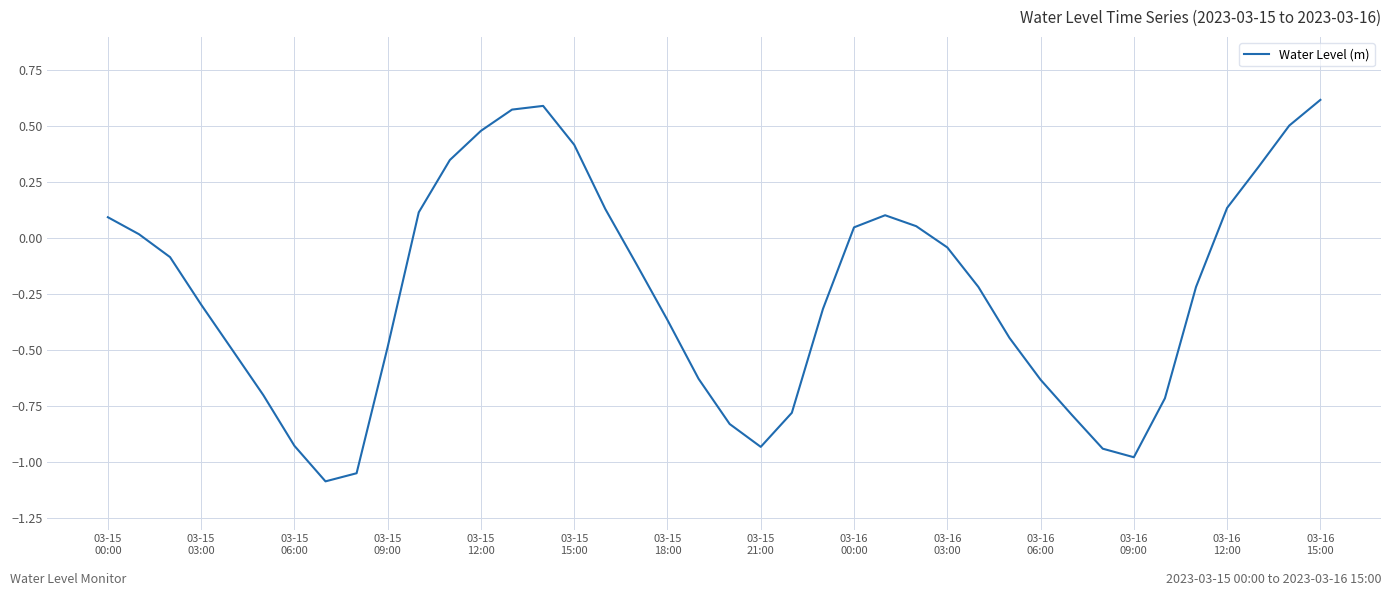

What is the minimum value shown in the chart?

-1.1